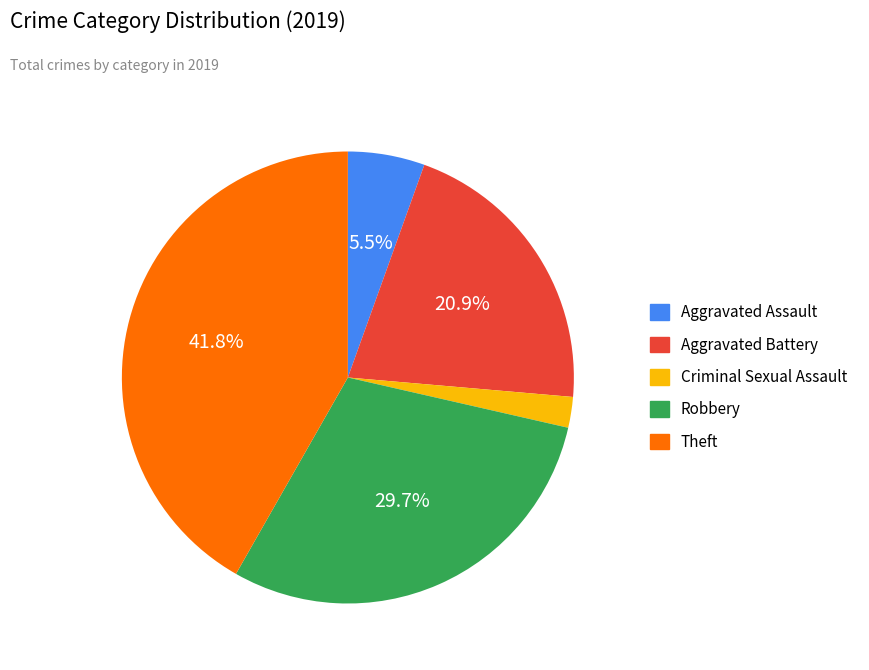

What is the smallest slice in the pie chart?

Criminal Sexual Assault